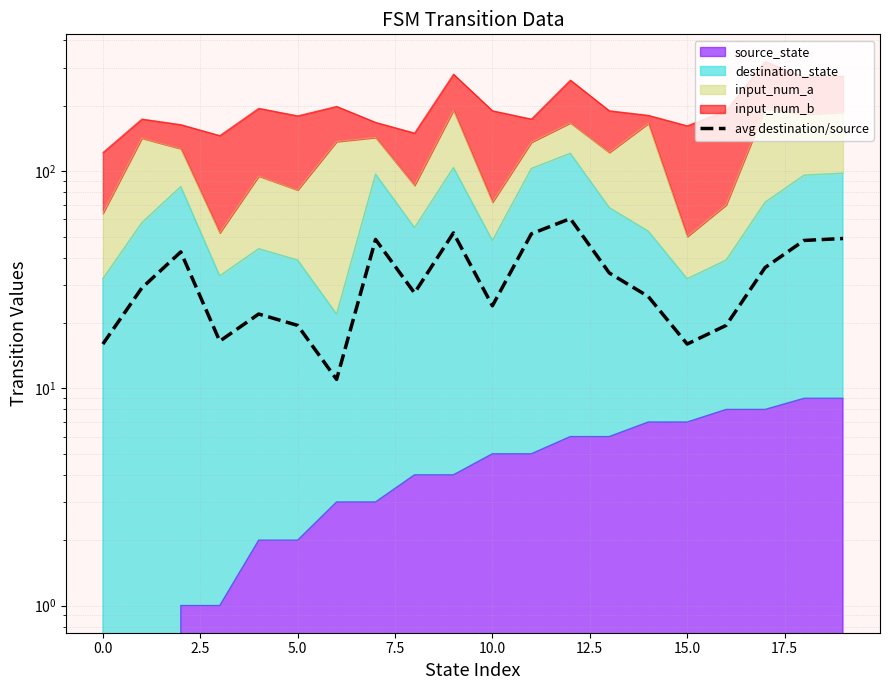

What is the sum of the values at 12.5 and 15?

27.0